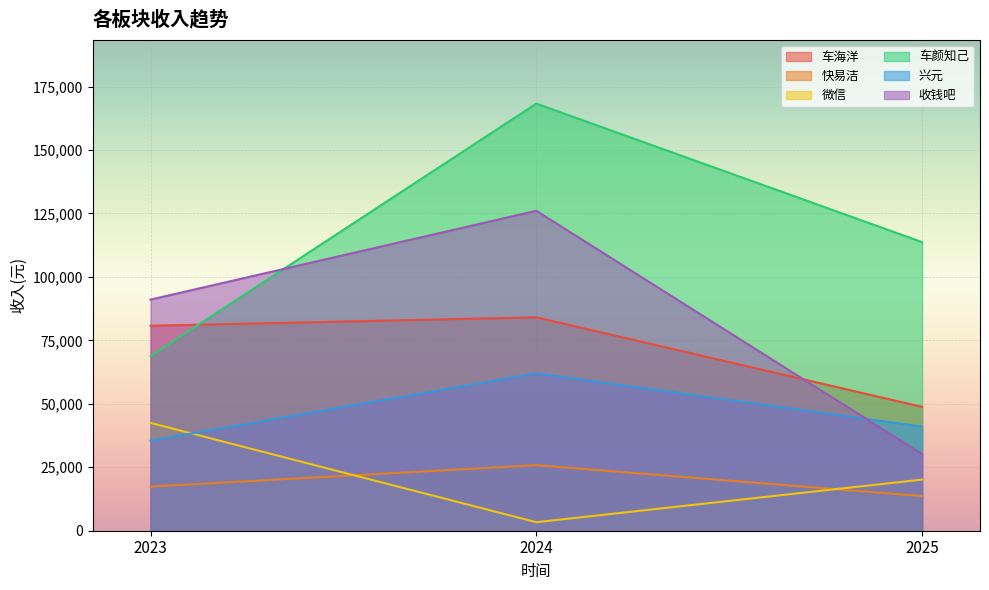

How many lines are shown in the chart?

6